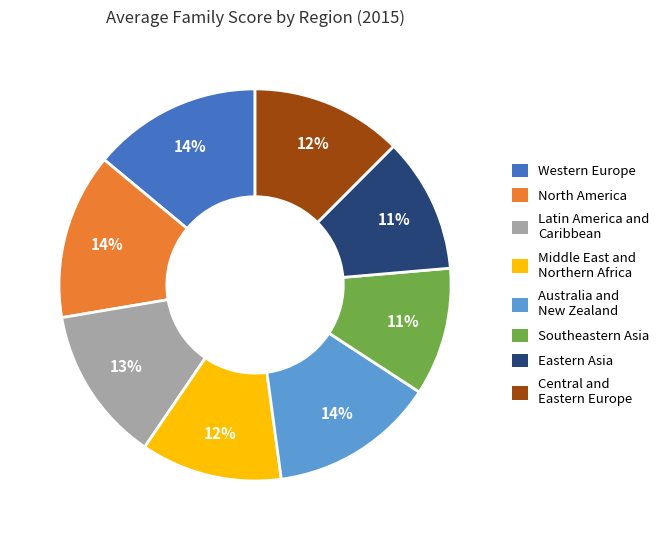

To the nearest percent, what is the difference between the Australia and New Zealand and Middle East and Northern Africa slice percentages?

2%